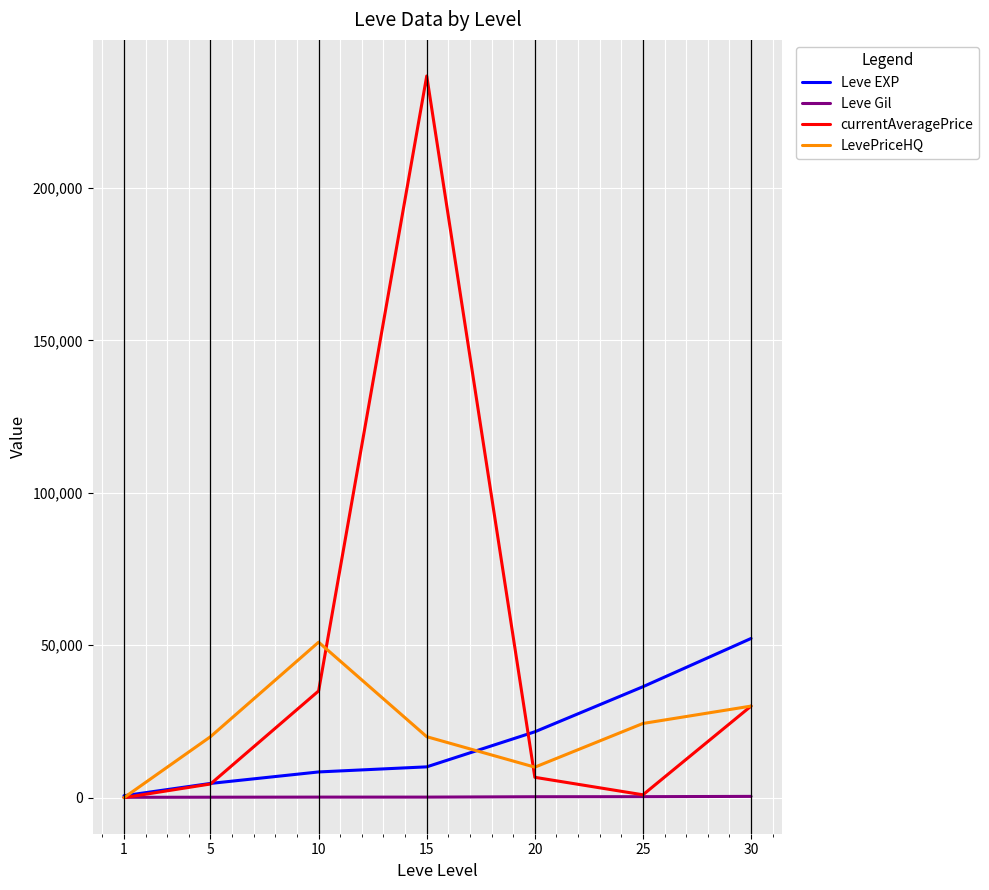

Is it true that currentAveragePrice equals 135920.6 at 15?

False